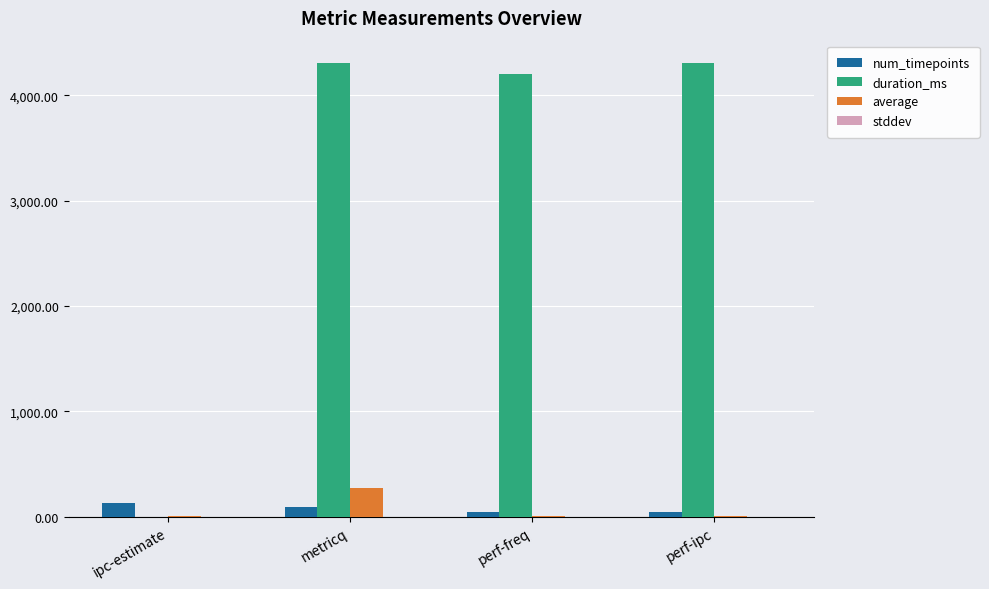

Which series has the largest total across all categories?

duration_ms